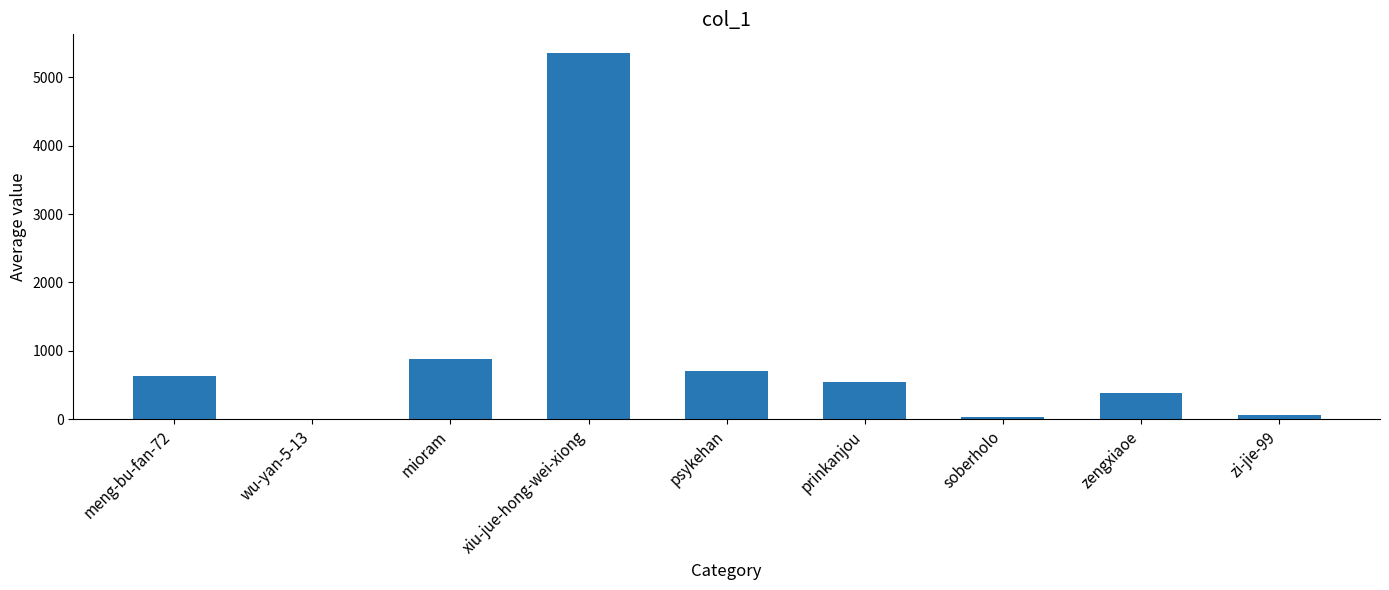

What is the difference between the values at soberholo and xiu-jue-hong-wei-xiong?

5320